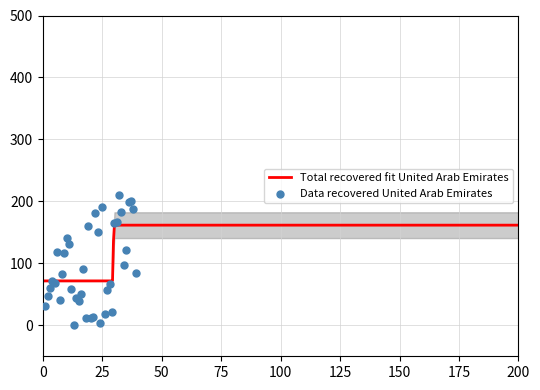

Approximately how many times larger is the value at 25 compared to 26?

10.1